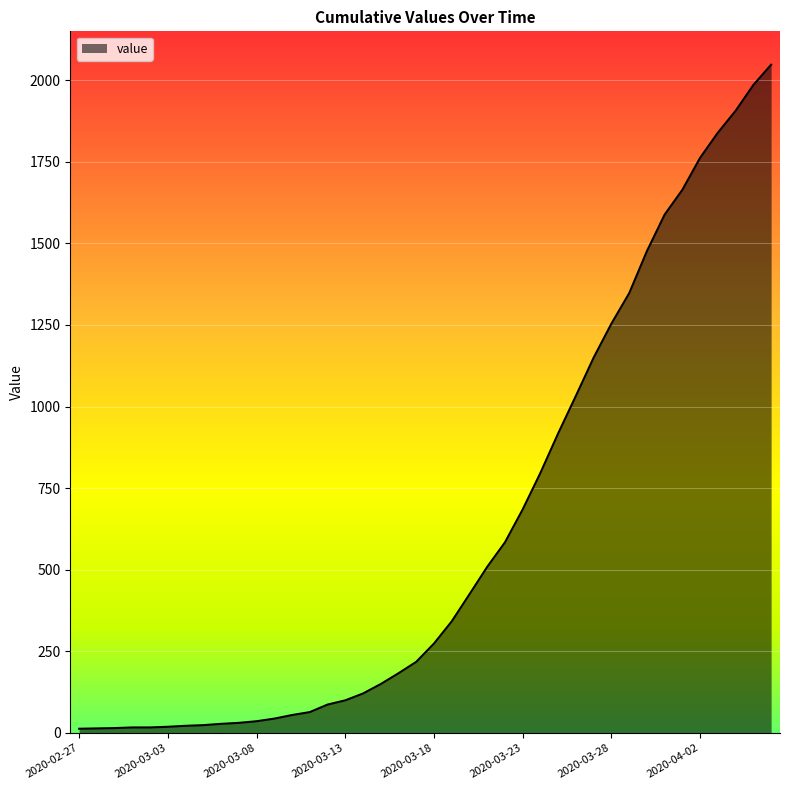

What is the difference between the maximum and minimum values?

2034